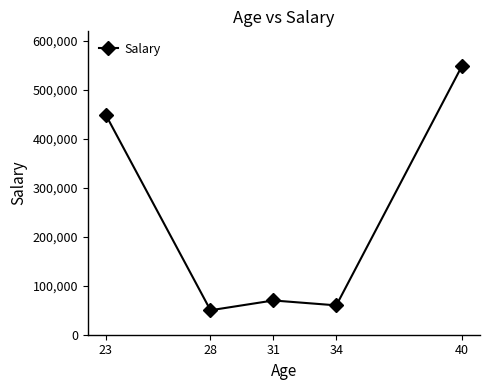

What is the value of the 5th point from the left?

550000